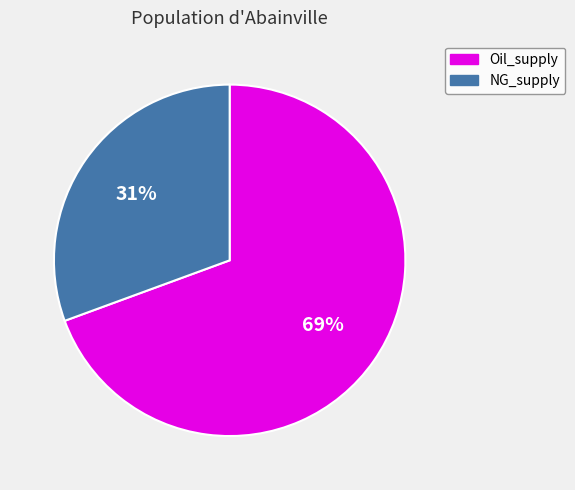

Is it true that NG_supply is 38% of the pie?

False